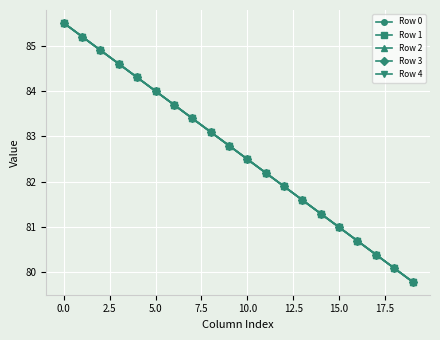

What is the value of the Row 4 point at the 17th from the left?

80.7